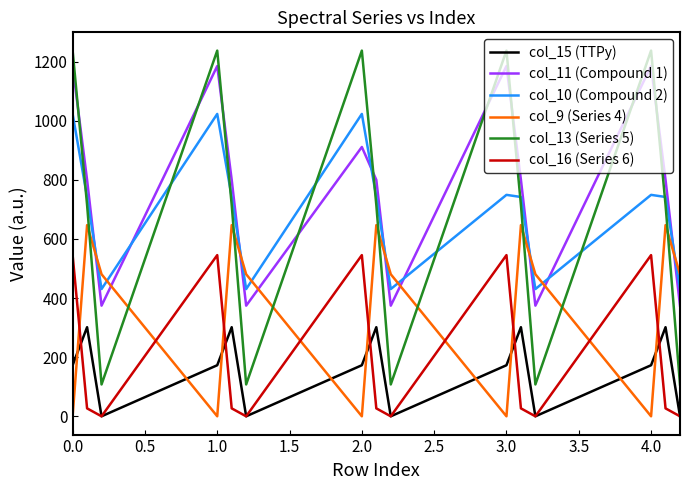

How many categories are shown in the chart?

15